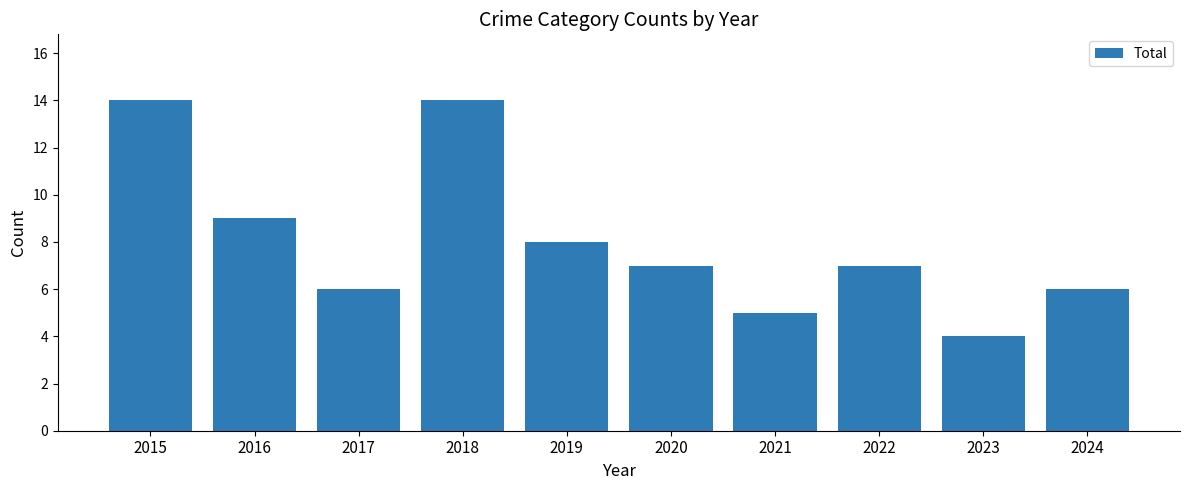

What is the difference between the maximum and minimum values?

10